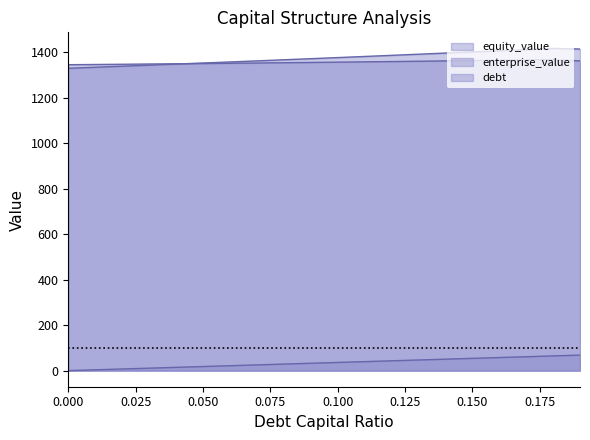

How many data points does each series have?

20